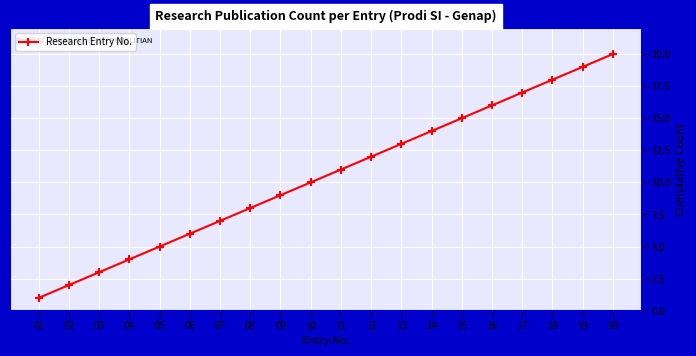

What is the change in value from 12 to 17?

+5